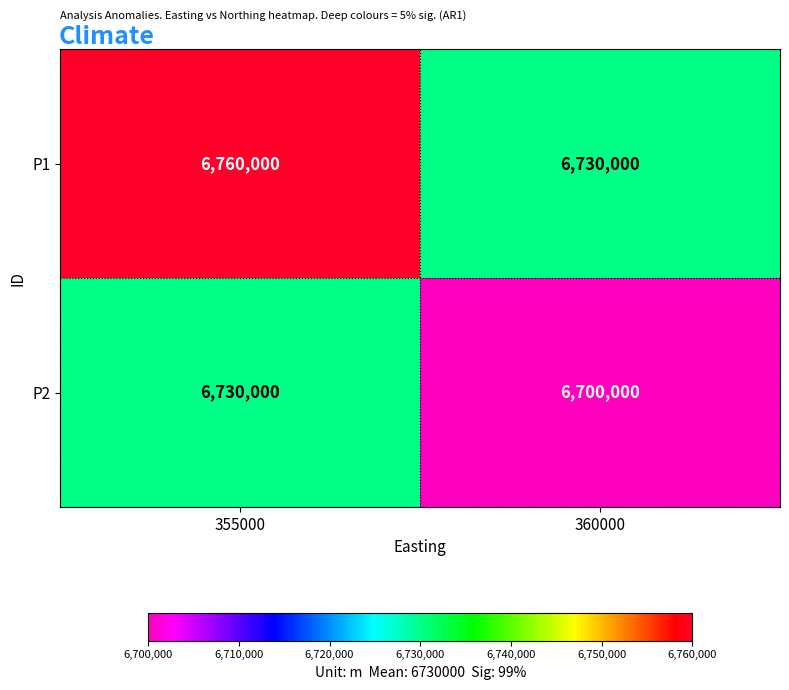

At which label does P2 reach its peak?

355000